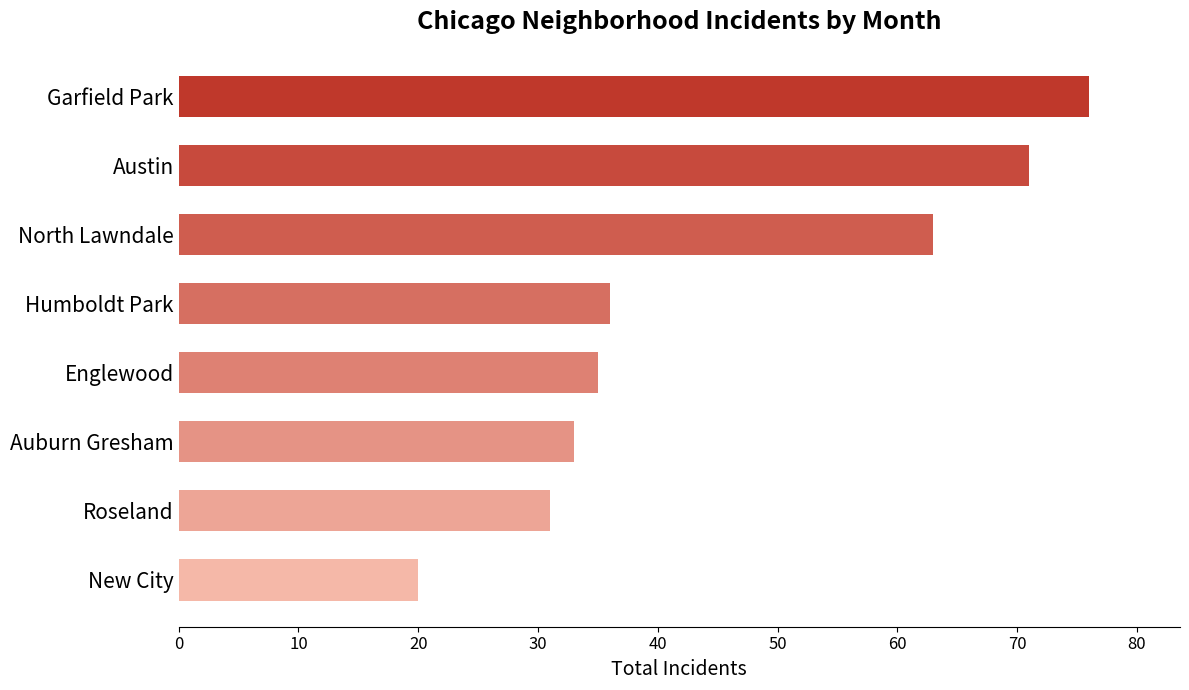

Approximately how many times larger is the value at Englewood compared to Roseland?

1.1